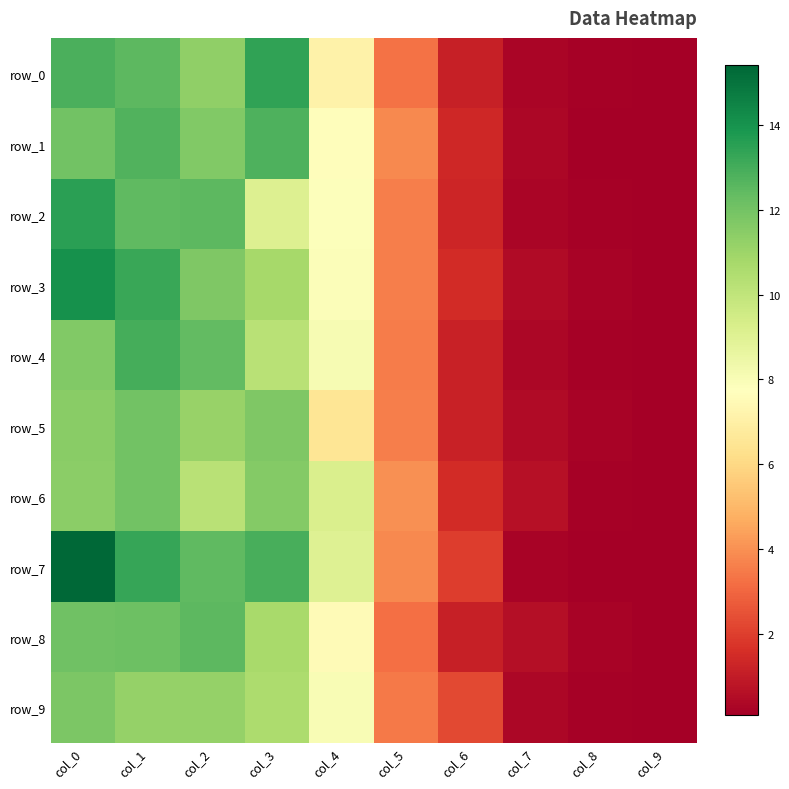

Where does the row_6 series first go above 9?

col_0